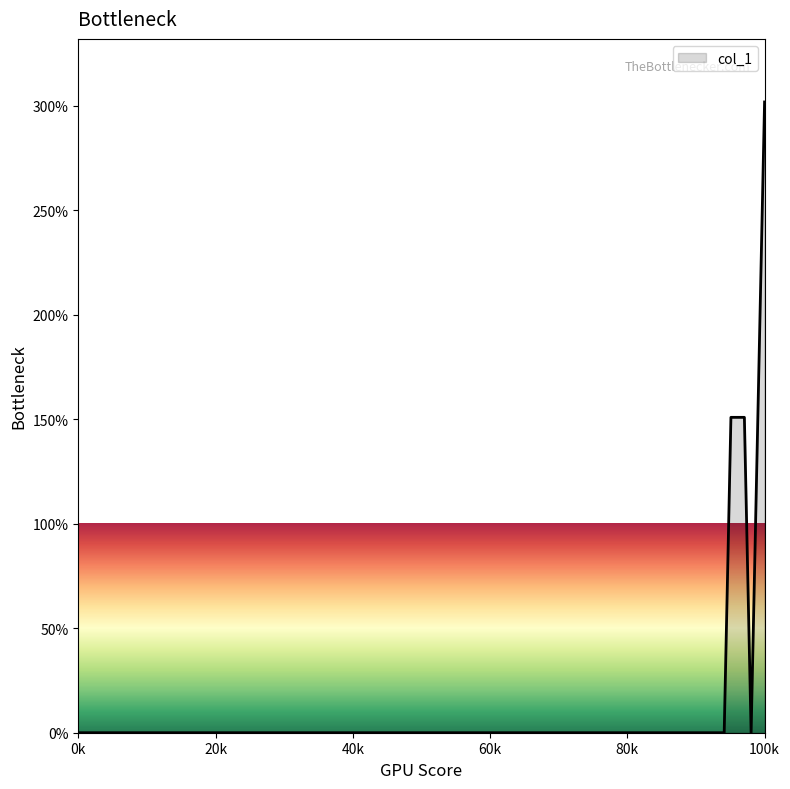

How many lines are shown in the chart?

1